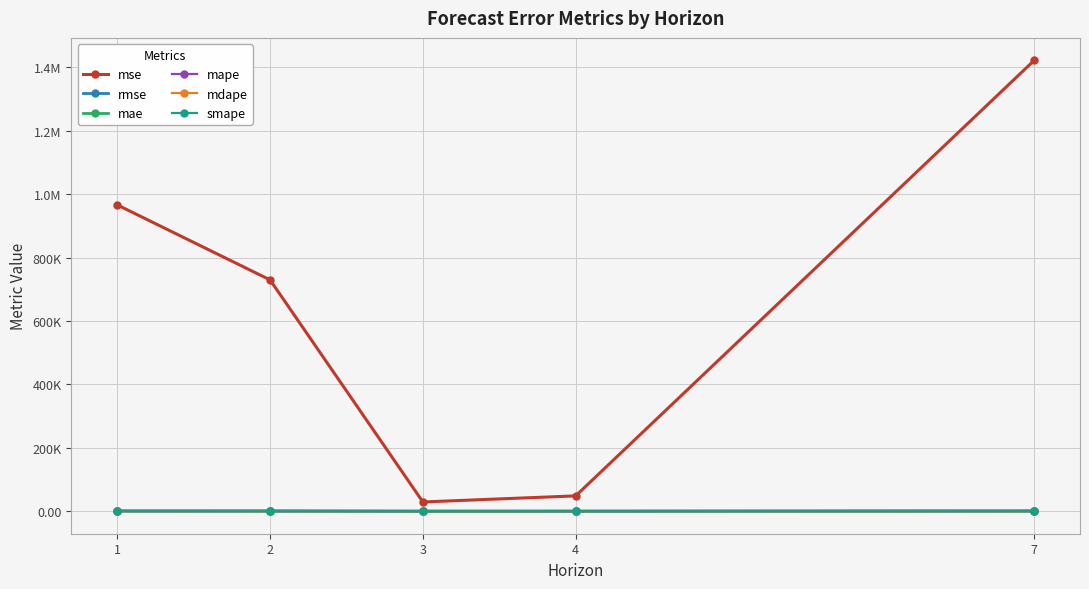

Which series has the largest total across all categories?

mse